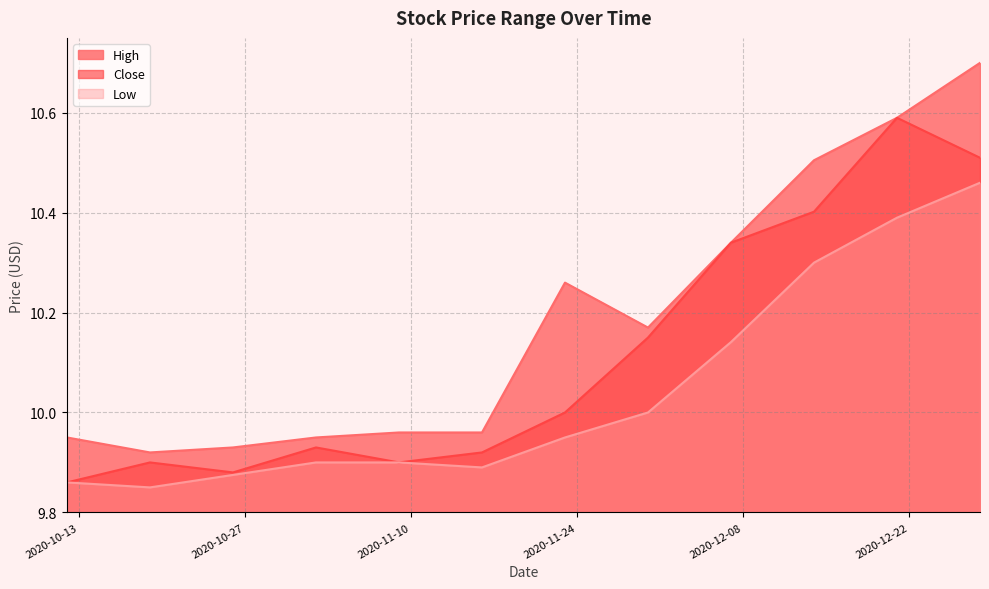

How many data points does each series have?

12